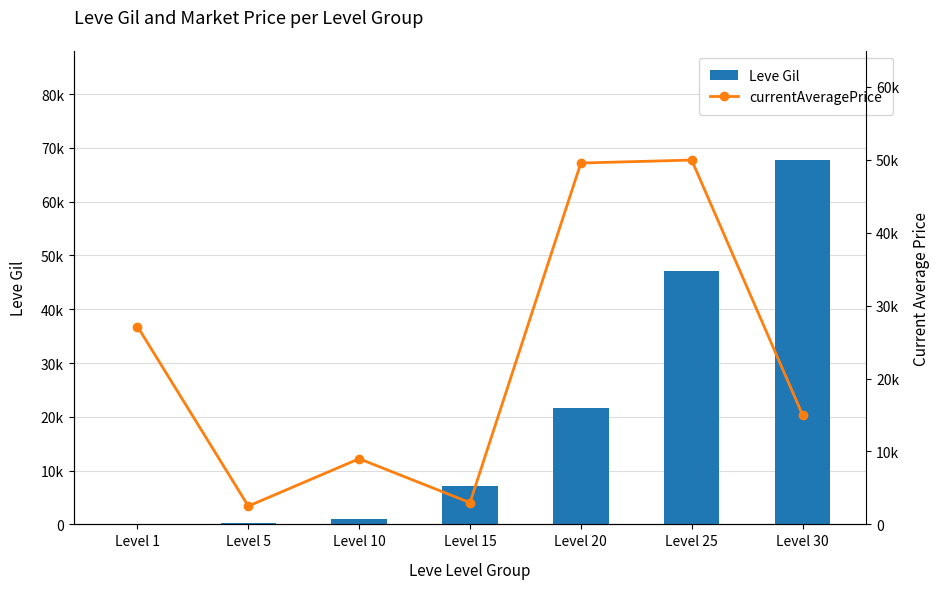

What are all the series names shown in the legend?

Leve Gil, currentAveragePrice